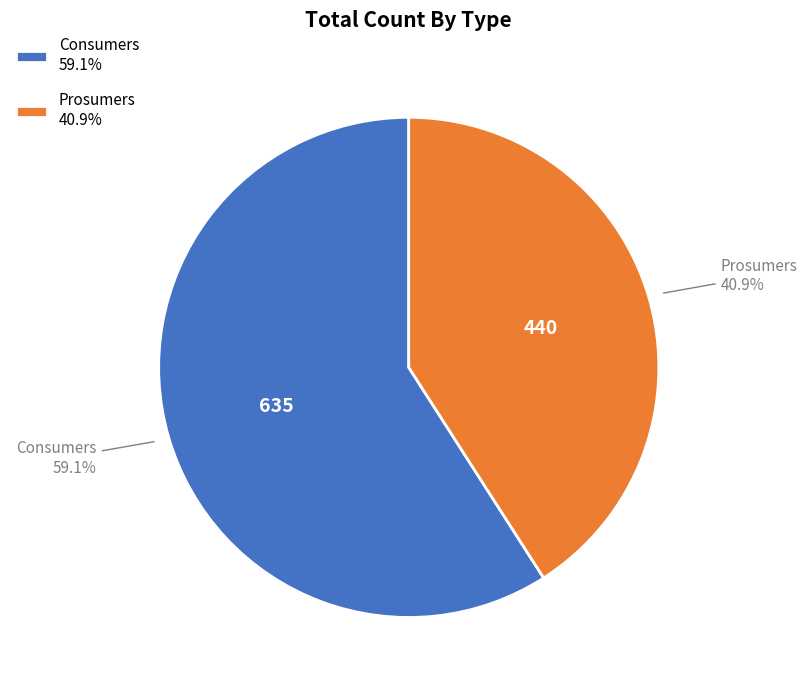

Which has a higher value, Prosumers or Consumers?

Consumers